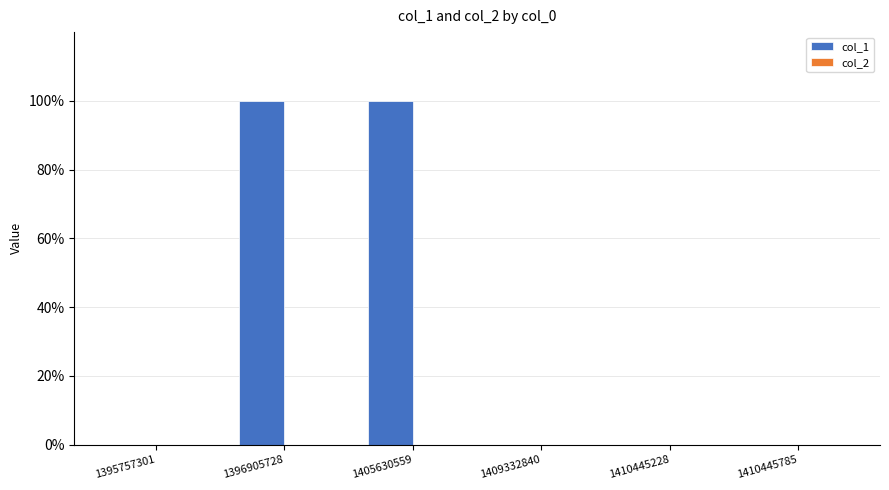

Are the bars horizontal?

No